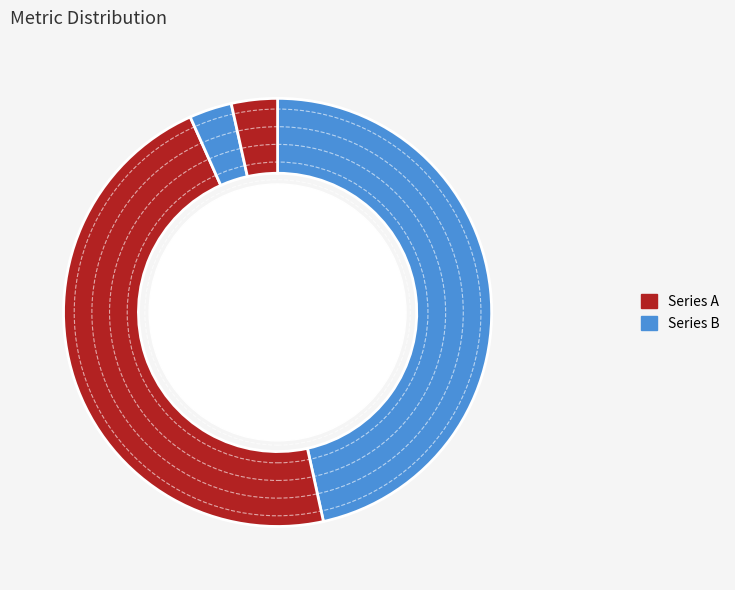

Count the number of slices in the pie.

5